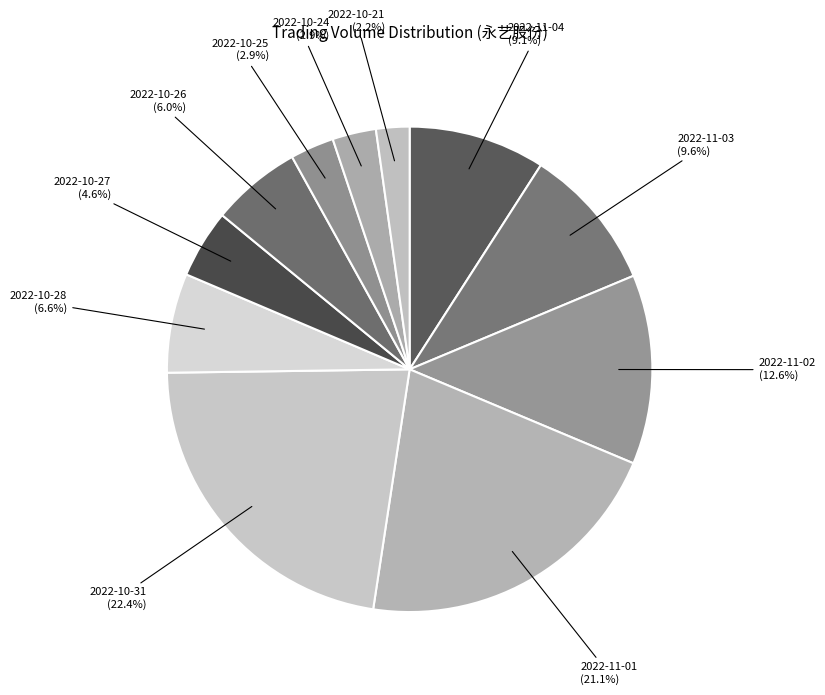

How many slices are in this pie chart?

11